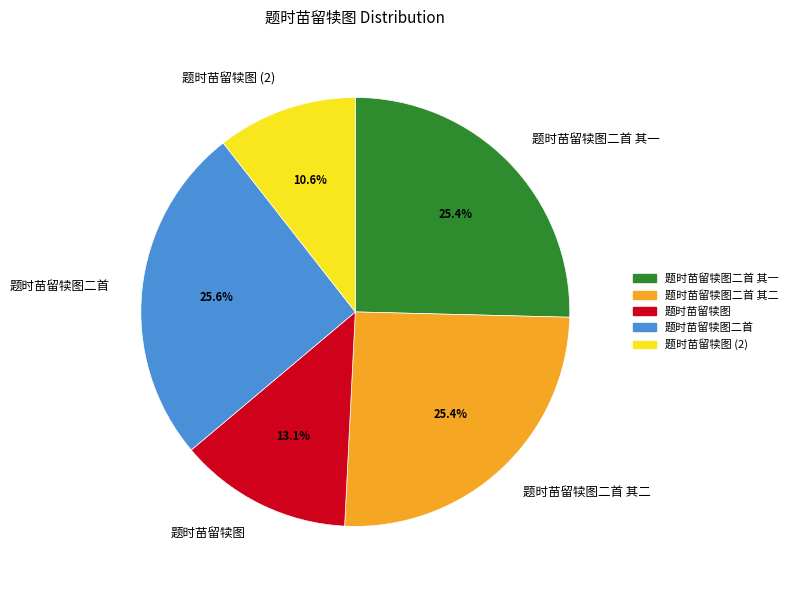

The 题时苗留犊图二首 slice represents 26% of the pie. True or false?

True